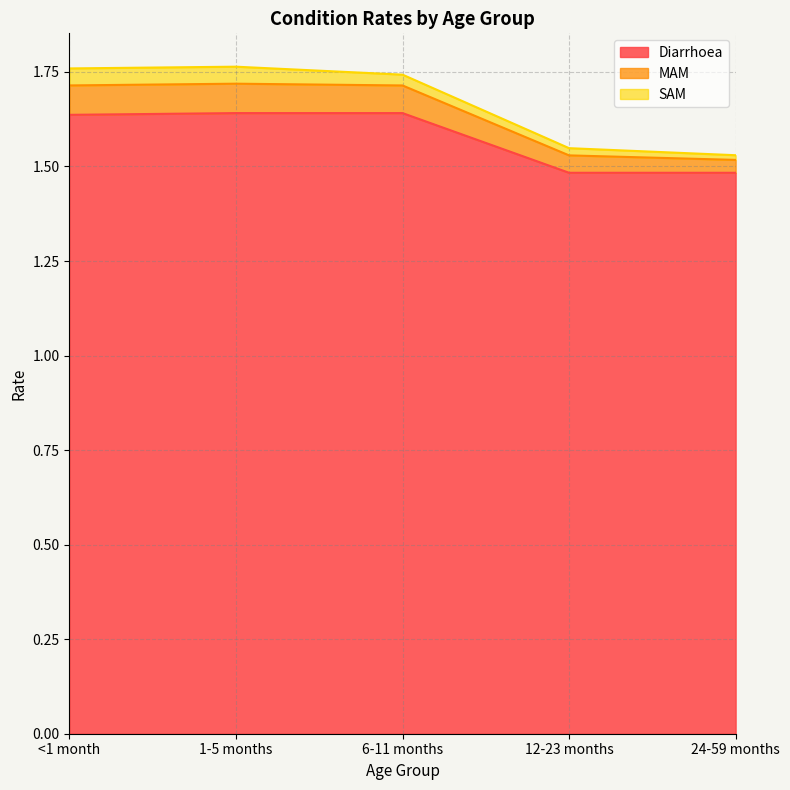

The value of Diarrhoea at 6-11 months is 0.4. True or false?

False